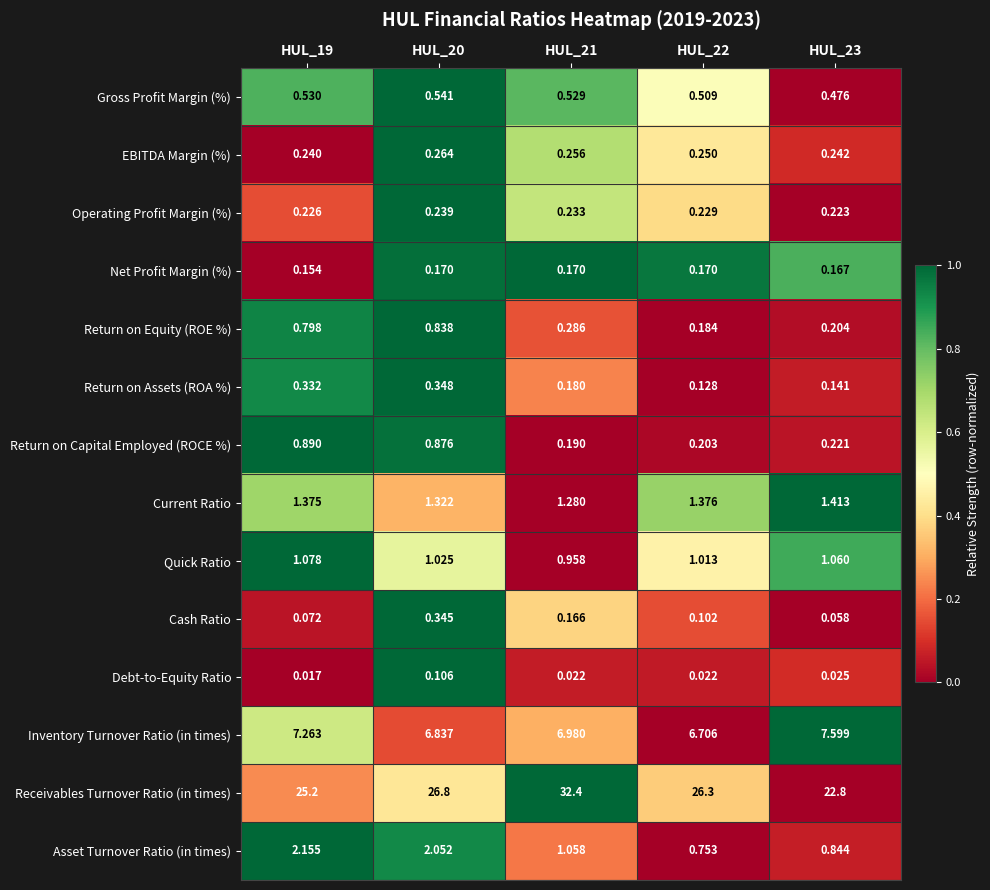

Which series has the widest spread of values?

Receivables Turnover Ratio (in times)